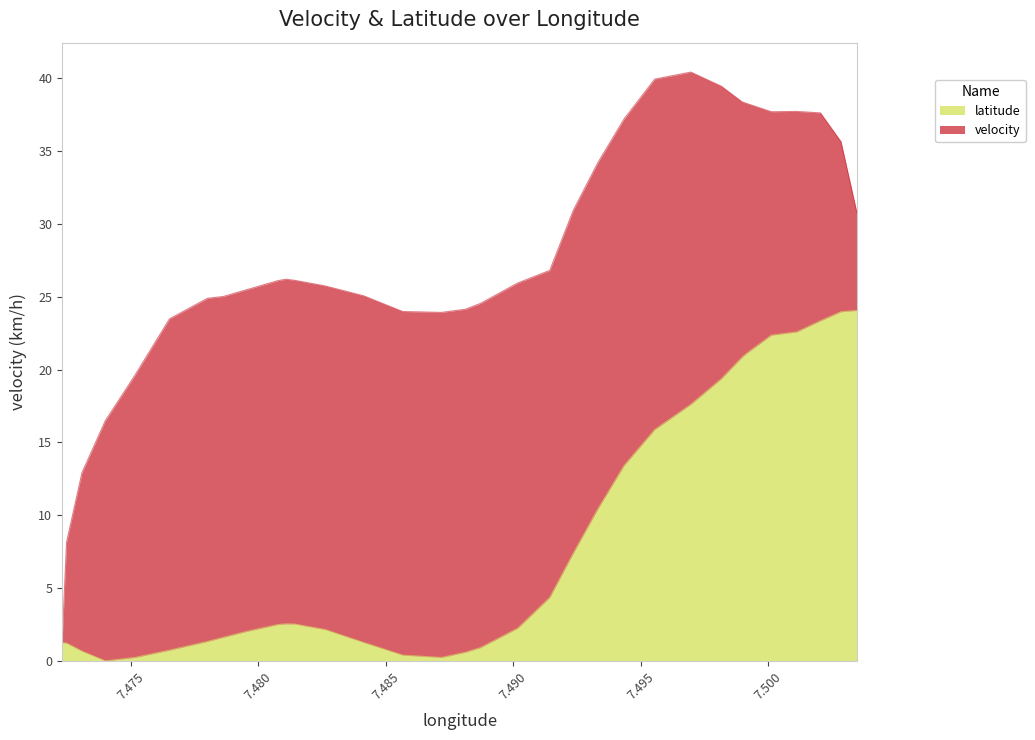

Which label corresponds to the largest value in the chart?

7.5034843